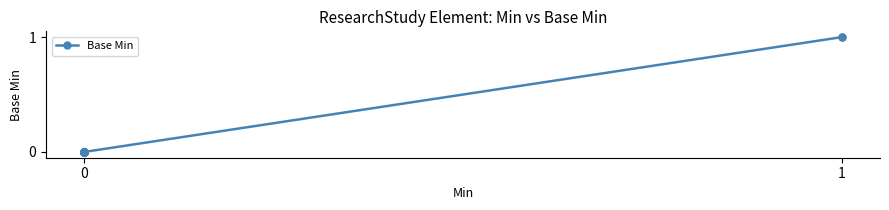

How many lines are shown in the chart?

1